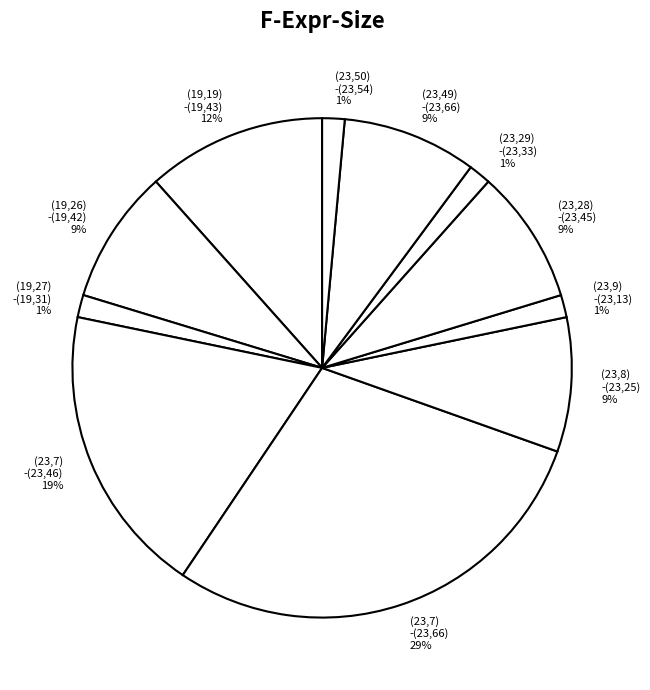

How many slices are in this pie chart?

11